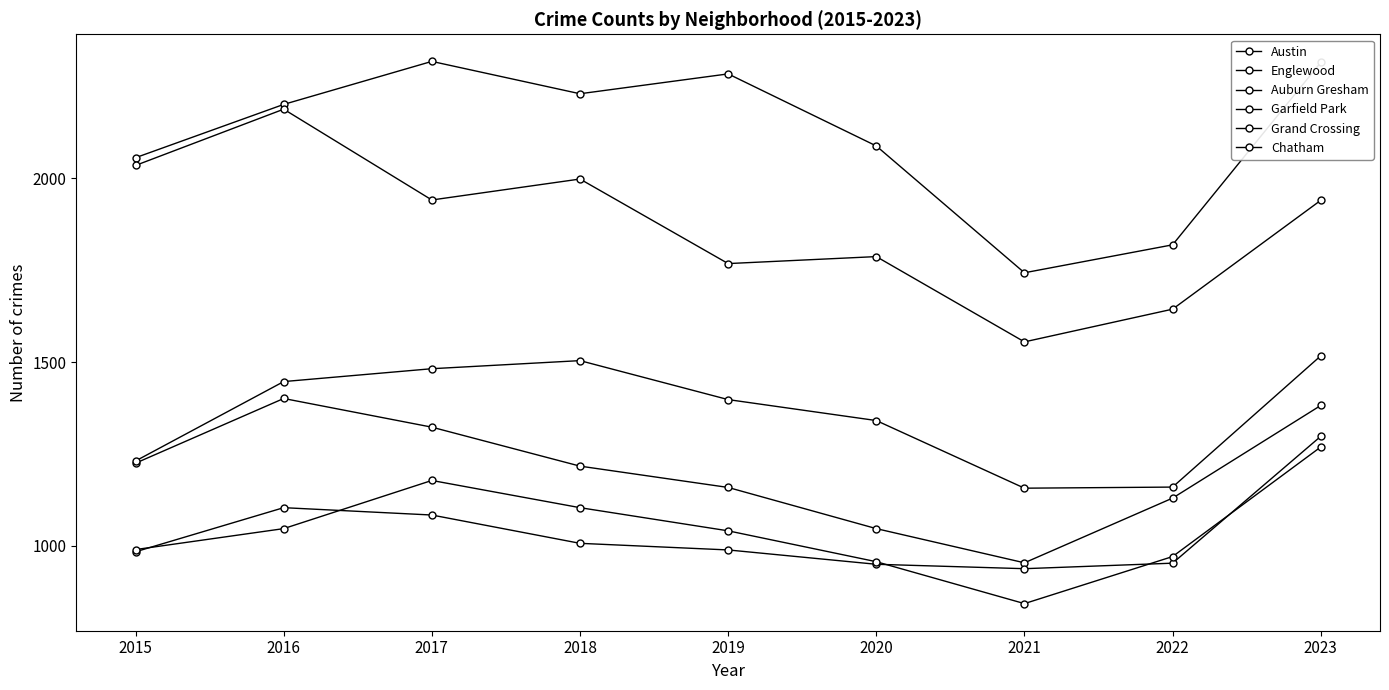

Reading right to left, what are all the values shown in this chart?

Austin: 2023=2315	2022=1819	2021=1743	2020=2088	2019=2284	2018=2230	2017=2318	2016=2201	2015=2056
Englewood: 2023=1940	2022=1644	2021=1555	2020=1787	2019=1768	2018=1998	2017=1941	2016=2188	2015=2035
Auburn Gresham: 2023=1382	2022=1130	2021=954	2020=1047	2019=1159	2018=1217	2017=1323	2016=1401	2015=1225
Garfield Park: 2023=1517	2022=1160	2021=1157	2020=1341	2019=1398	2018=1504	2017=1482	2016=1447	2015=1231
Grand Crossing: 2023=1298	2022=953	2021=938	2020=950	2019=989	2018=1007	2017=1084	2016=1104	2015=984
Chatham: 2023=1269	2022=971	2021=843	2020=957	2019=1041	2018=1104	2017=1178	2016=1047	2015=990